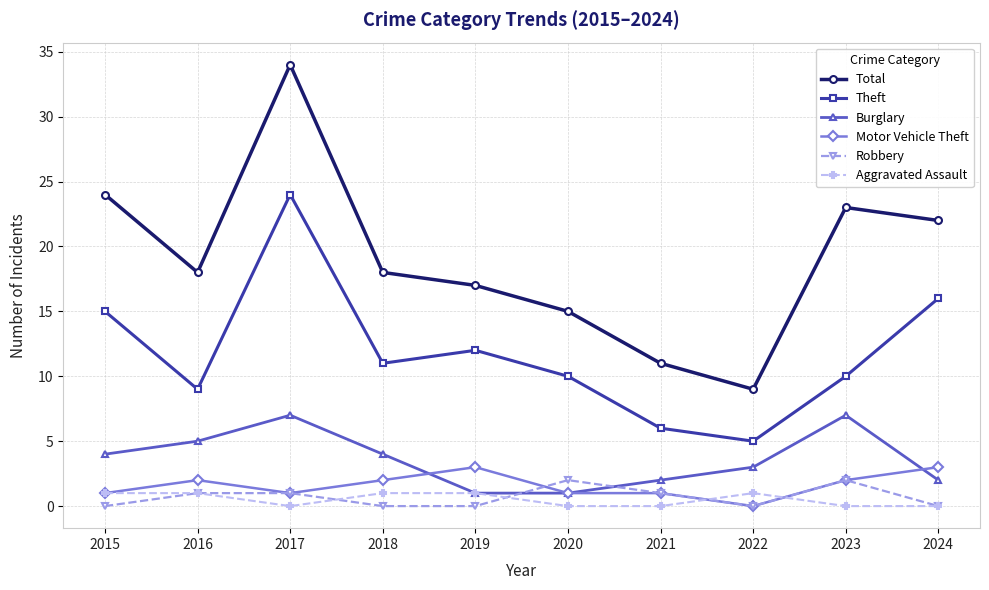

Does the chart display data point markers on the line(s)?

Yes